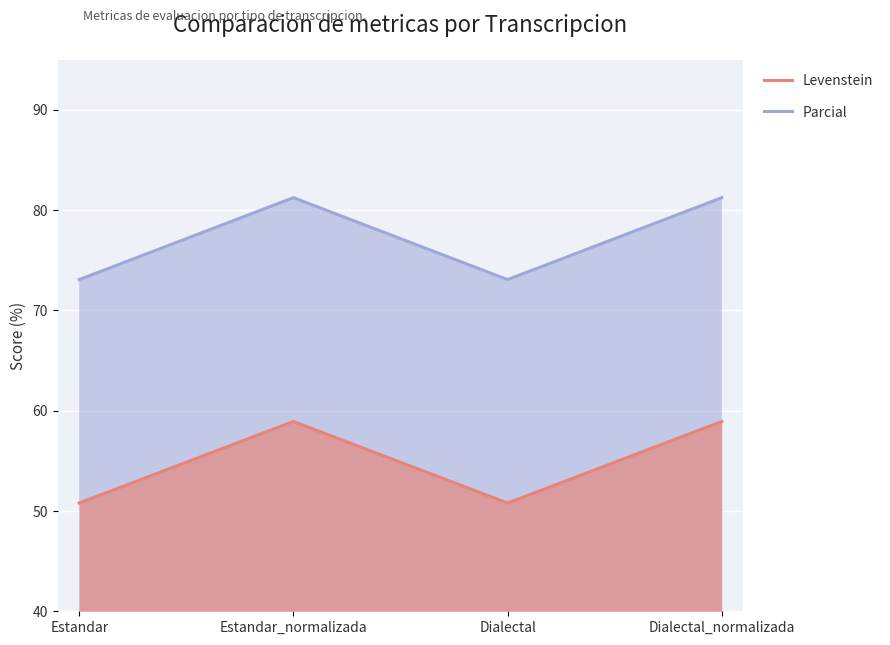

Reading left to right, what are all the values shown in this chart?

Levenstein: 50.8	58.9	50.8	58.9
Parcial: 73.1	81.2	73.1	81.2